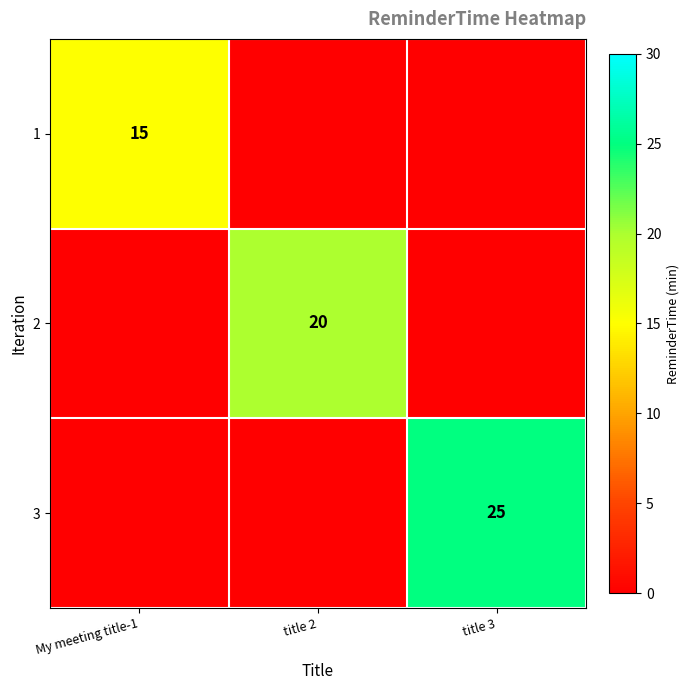

What is the highest value of the 2 series?

20